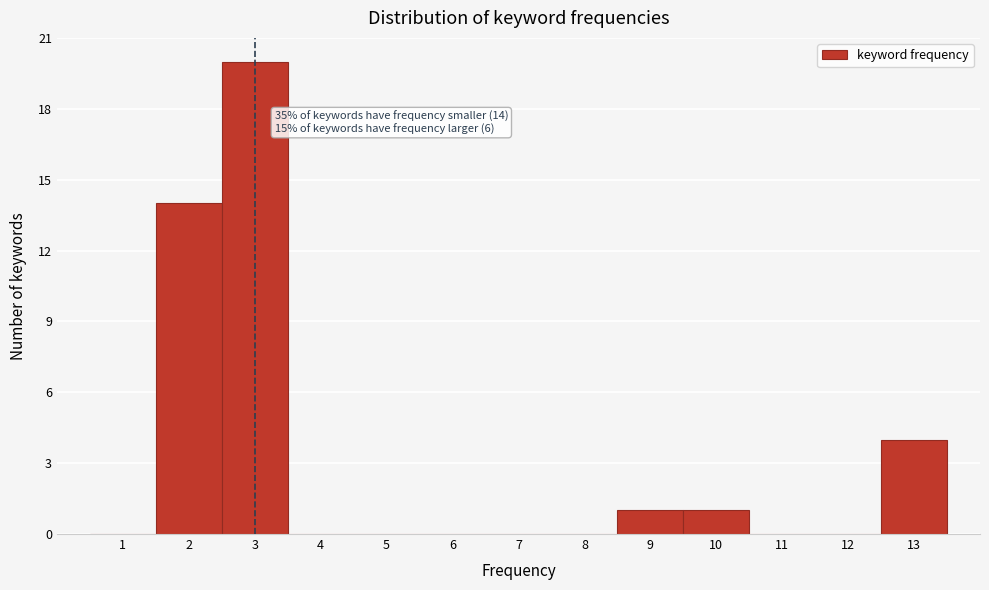

Over which range of the x-axis is the bar tallest?

2.5 to 3.5